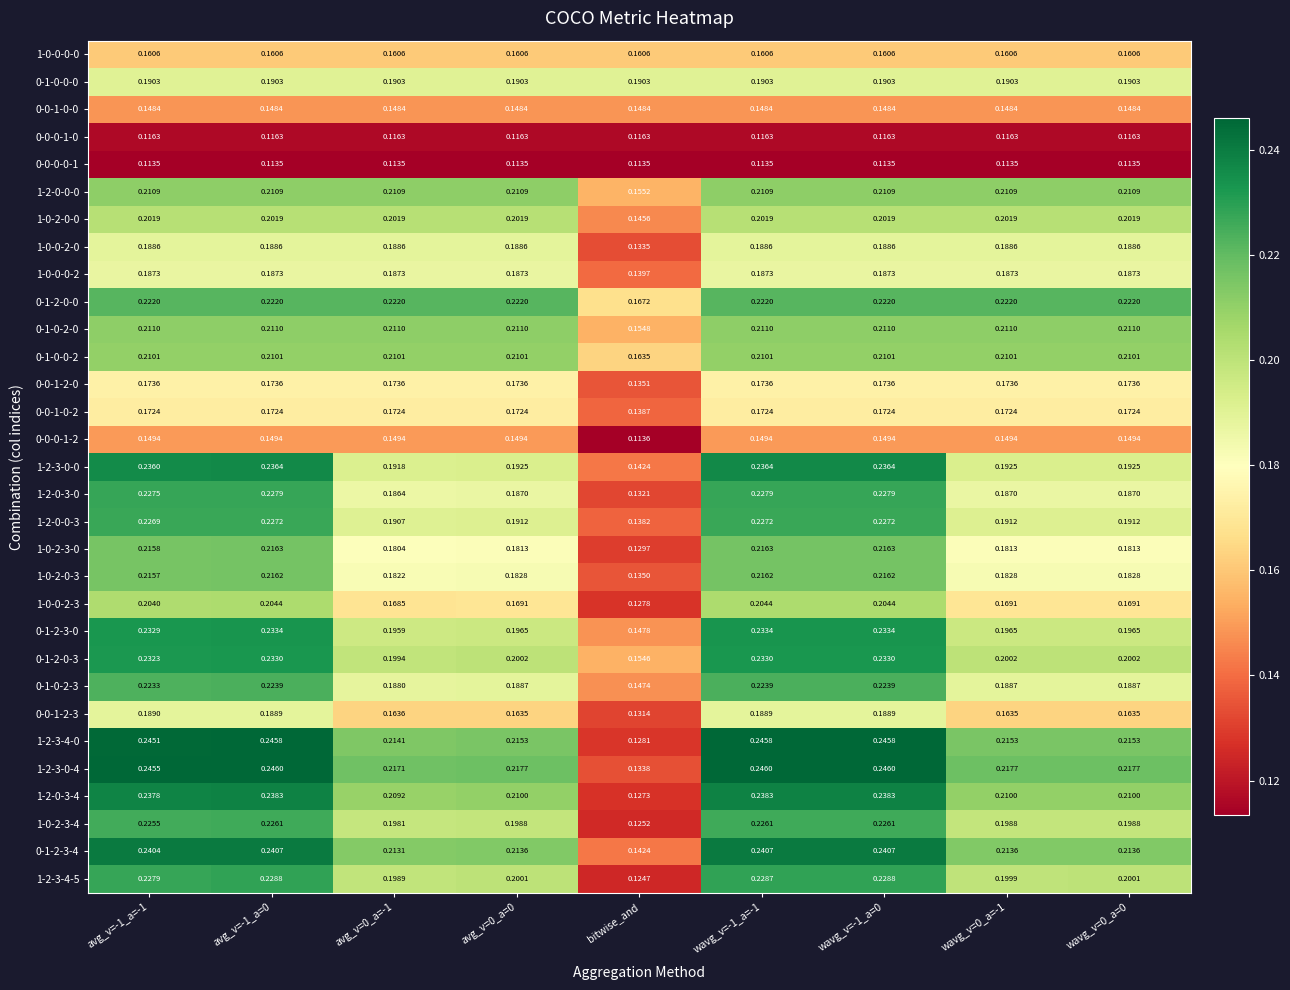

How many distinct data groups are displayed?

31